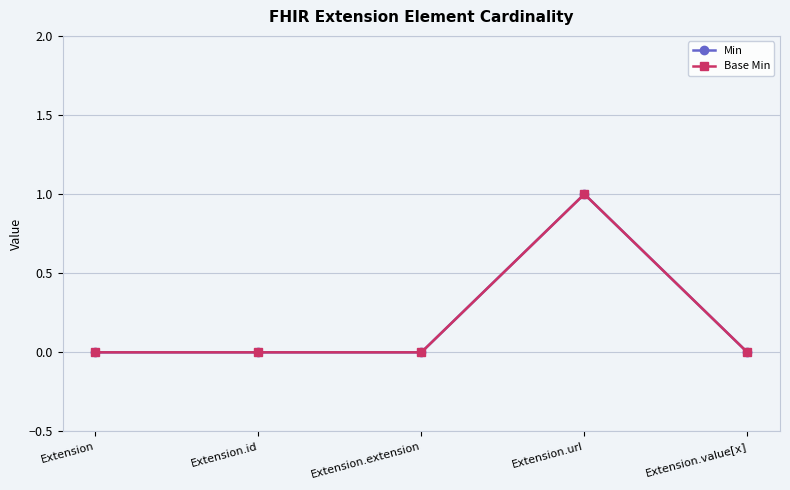

Does the chart have visible grid lines?

Yes